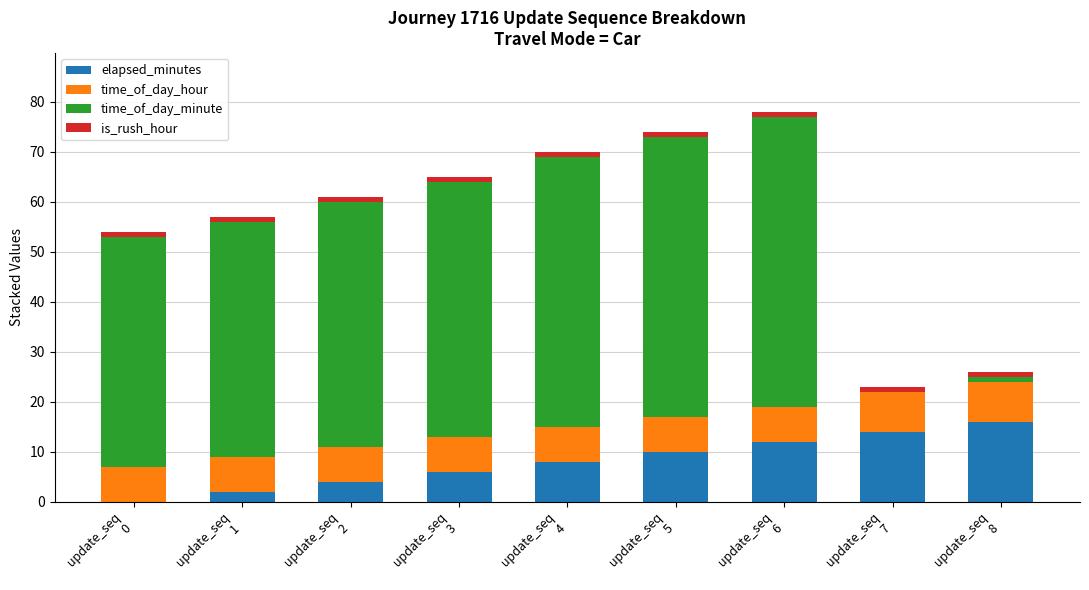

What is the sum of all elapsed_minutes values?

72